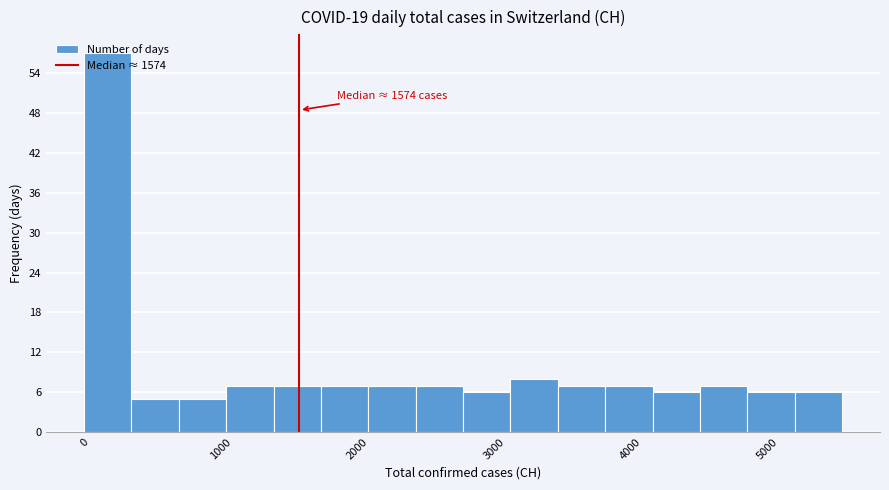

Read against the x-axis, roughly where is the centre of the tallest bar?

200